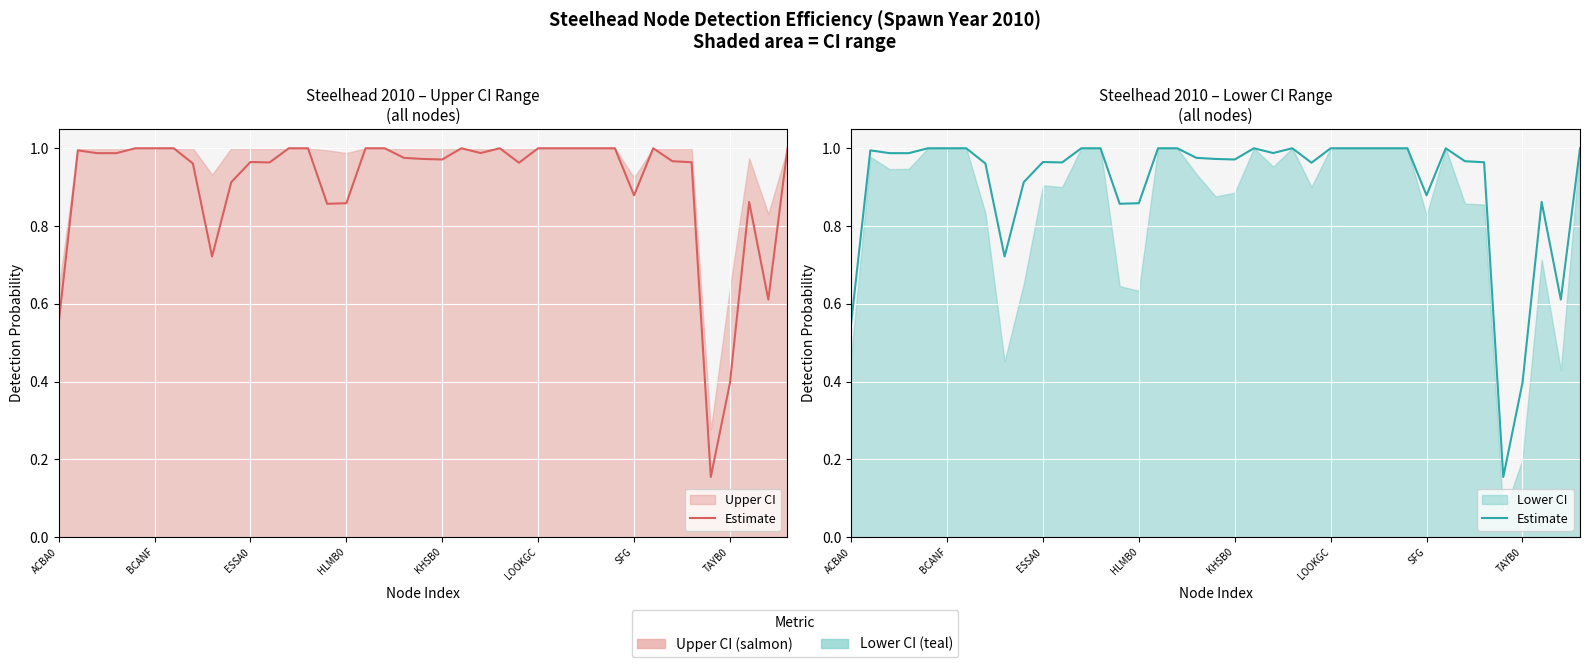

How many interior local valleys does the Estimate (lower CI nodes) series have?

10